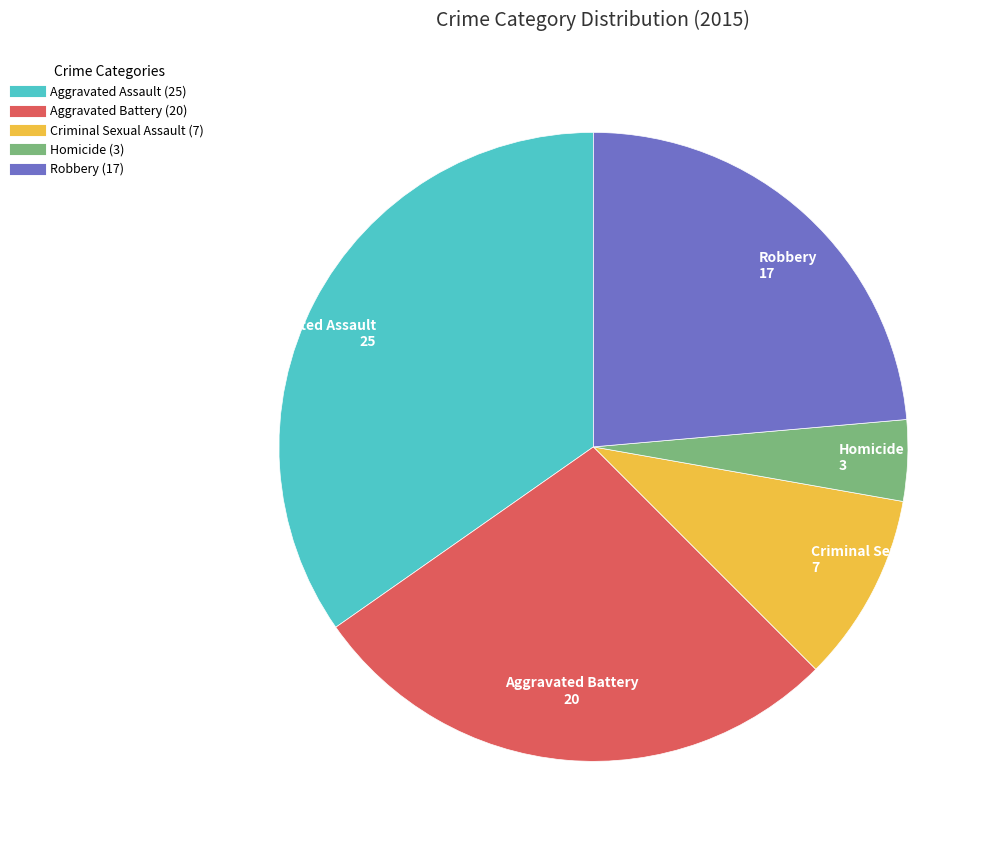

What is the largest slice in the pie chart?

Aggravated Assault